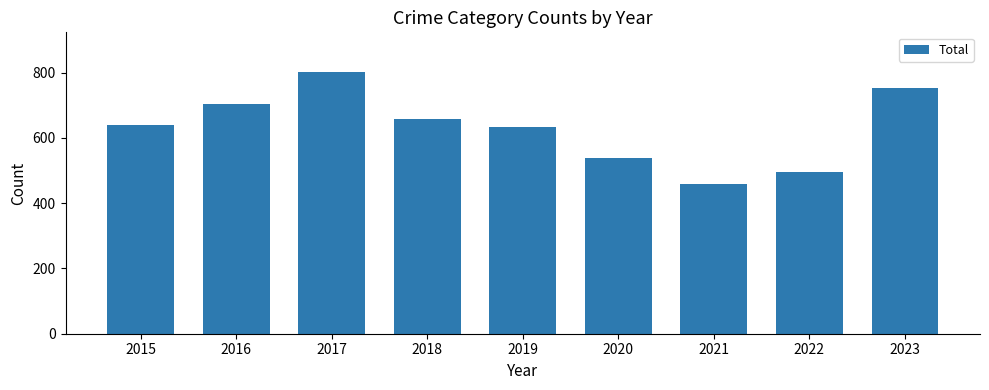

What is the maximum value shown in the chart?

803